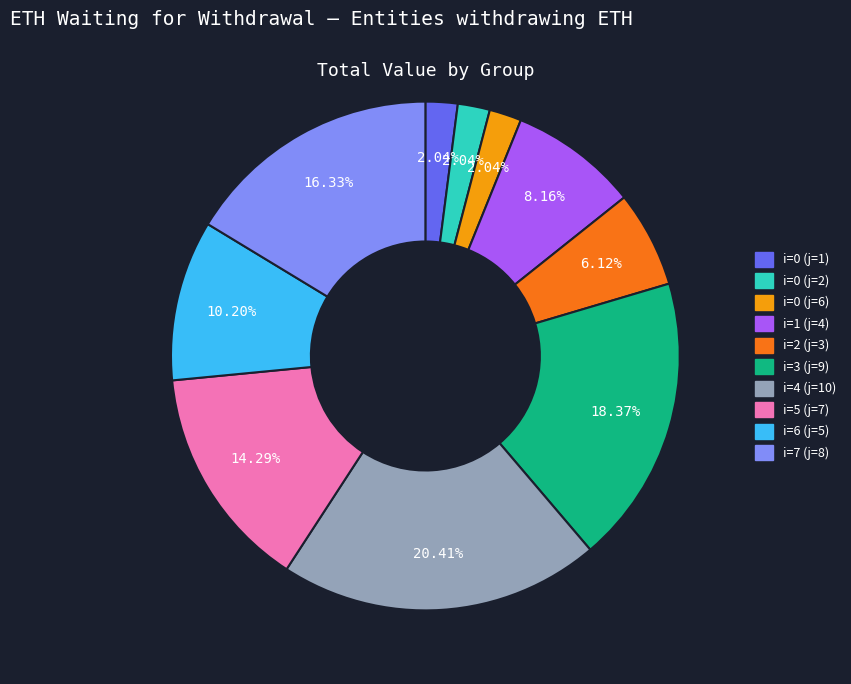

Combined, do i=4 (j=10) and i=7 (j=8) account for over 50%?

No